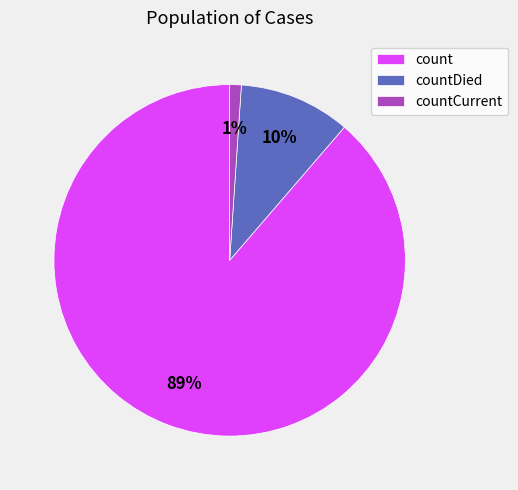

True or false: count accounts for 83% of the total.

False